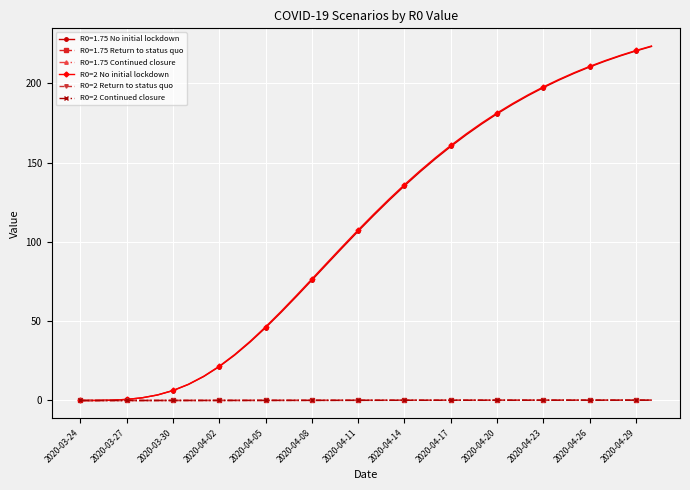

Does the chart have visible grid lines?

Yes